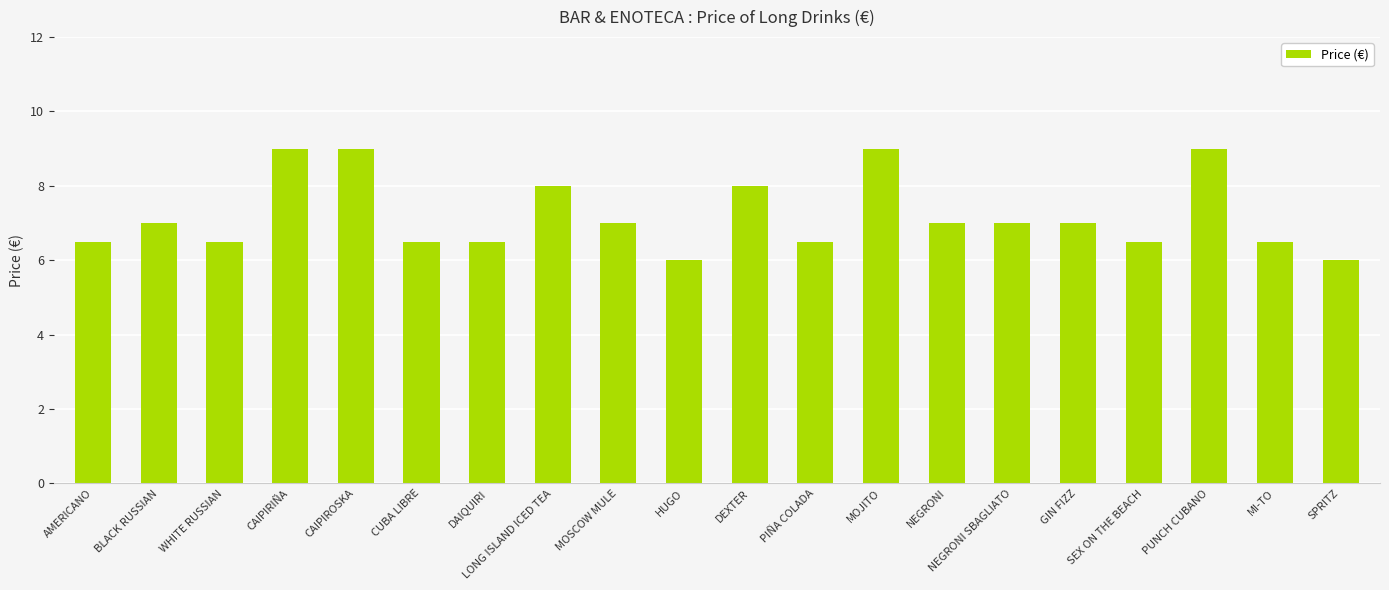

What is the difference between the maximum and minimum values?

3.0